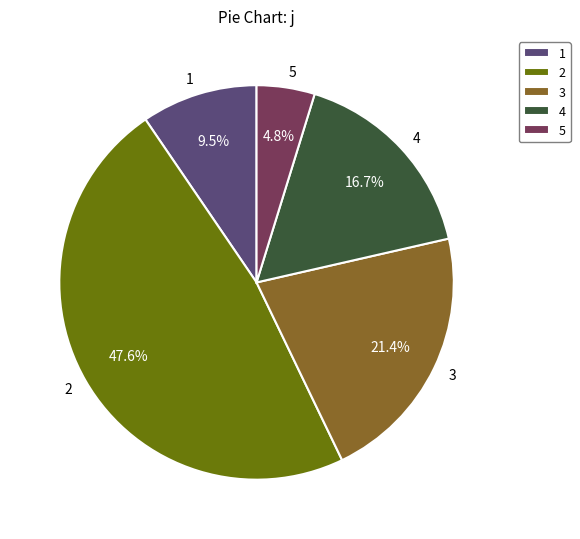

To the nearest percent, what is the average slice percentage?

20%